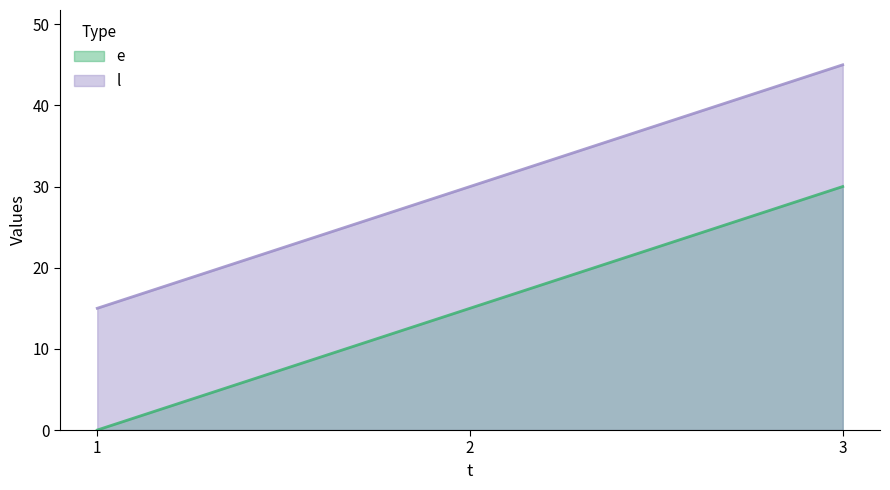

How many lines are shown in the chart?

2